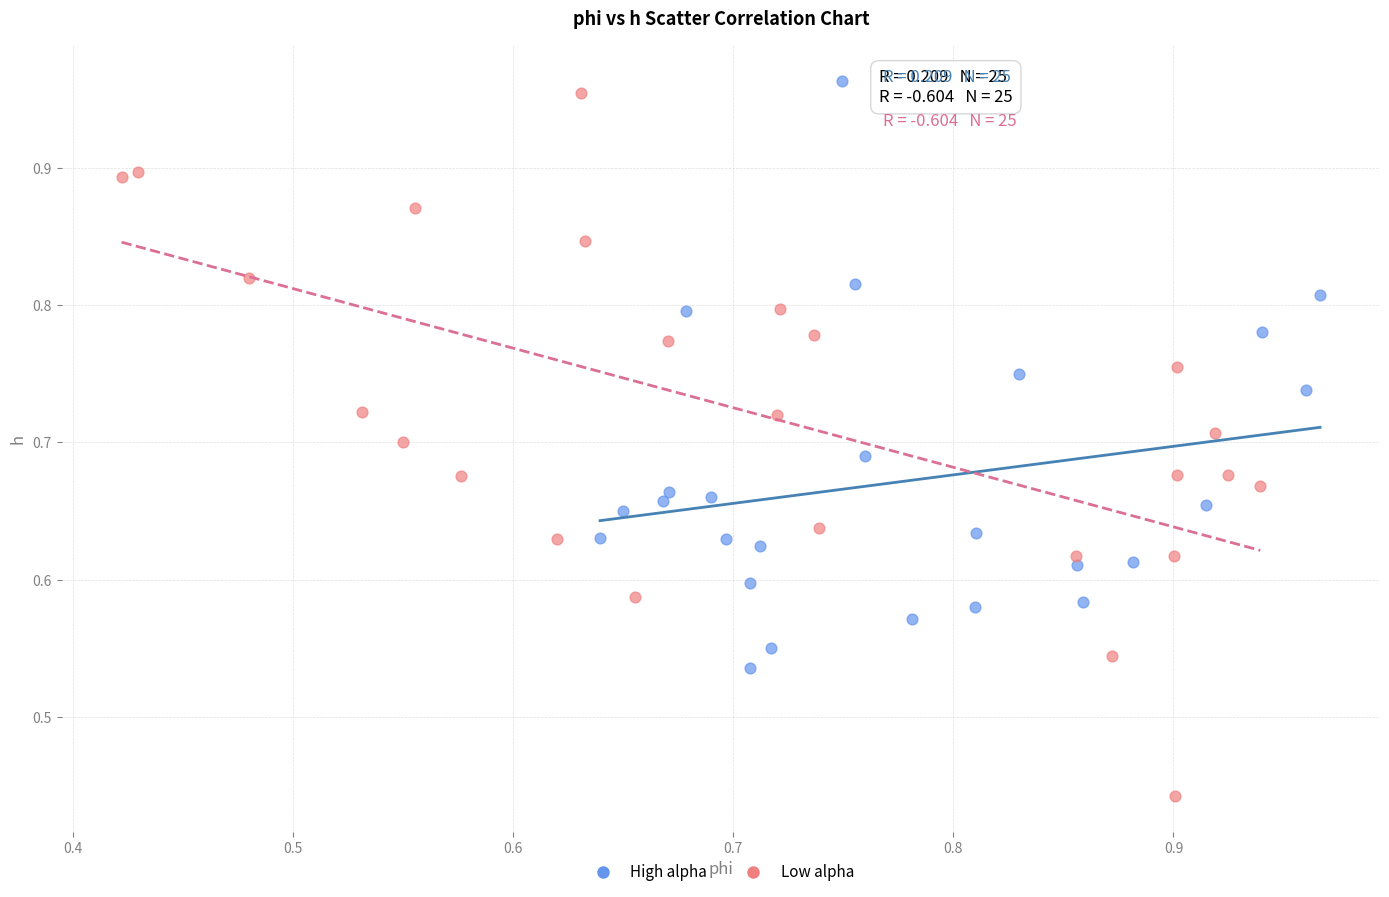

Which series reaches the maximum Y coordinate?

High alpha